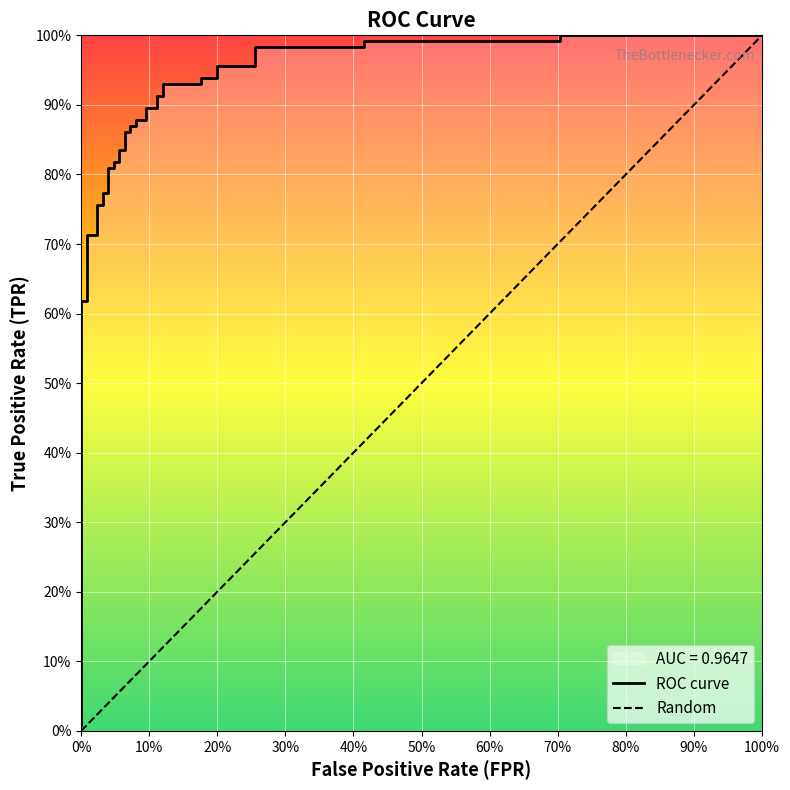

What is the sum of all values?

31.1